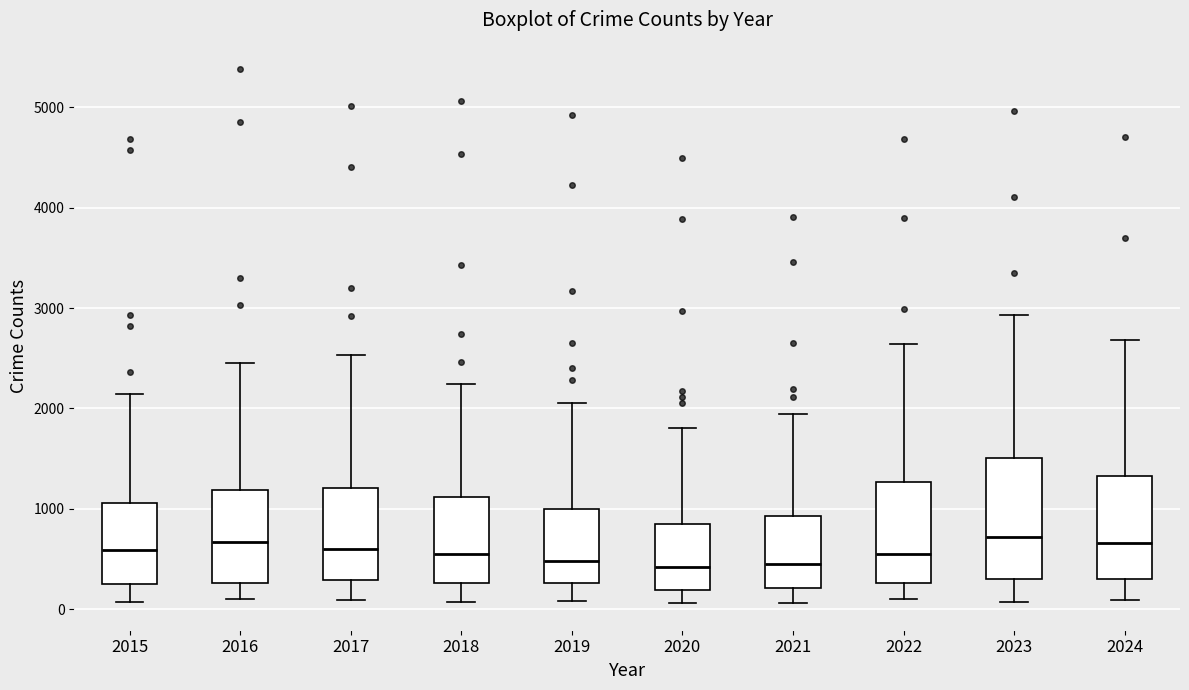

Where is the upper edge of the box at x = 2015 on the y-axis? The values are not printed on the chart, so give them approximately, as read against the axis.

1100